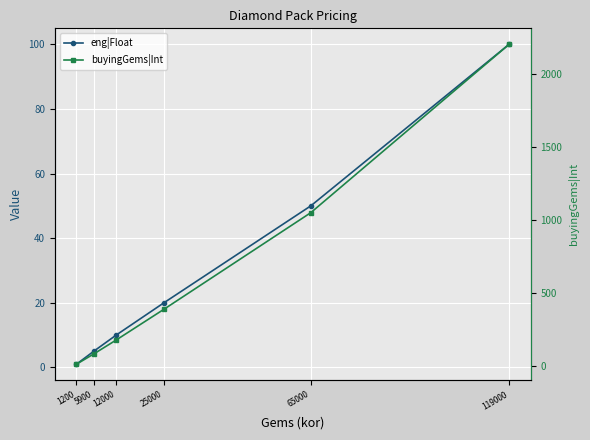

What are all the series names shown in the legend?

eng|Float, buyingGems|Int